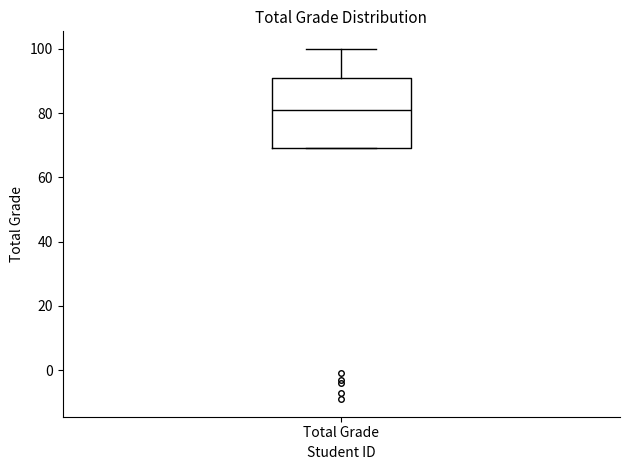

Where does the upper whisker of the box for Total Grade end on the y-axis? The values are not printed on the chart, so give them approximately, as read against the axis.

100